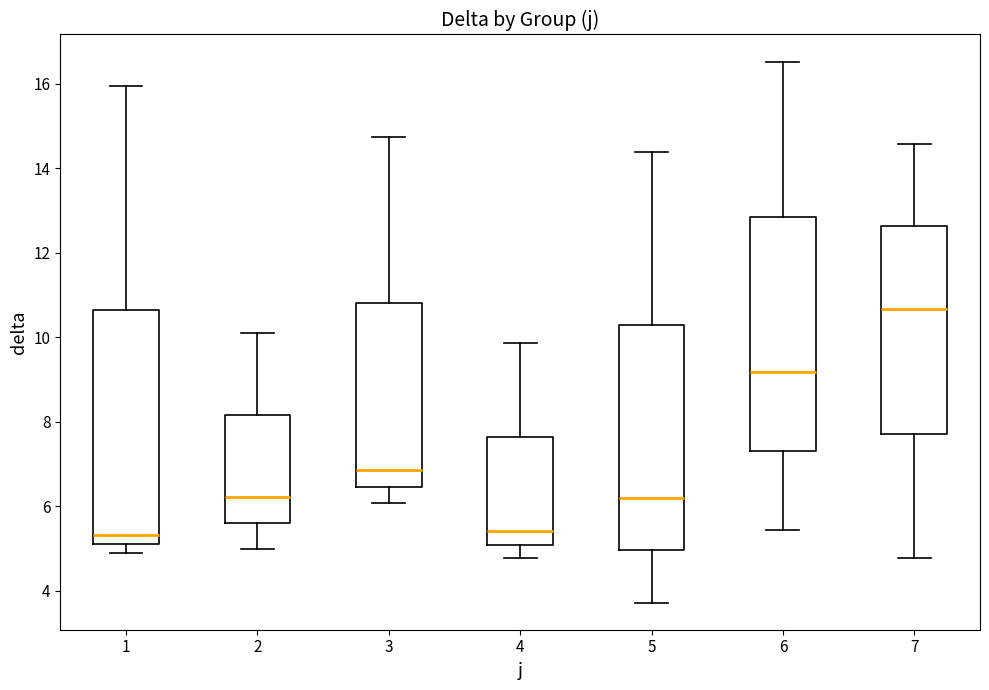

Reading left to right, read every box against the y-axis: the position of its median line, the range the box covers, and the ends of its whiskers. The values are not printed on the chart, so give them approximately, as read against the axis.

1: median 5.4, box 5.2 to 10.6, whiskers 4.8 to 16.0
2: median 6.2, box 5.6 to 8.2, whiskers 5.0 to 10.0
3: median 6.8, box 6.4 to 10.8, whiskers 6.0 to 14.8
4: median 5.4, box 5.0 to 7.6, whiskers 4.8 to 9.8
5: median 6.2, box 5.0 to 10.2, whiskers 3.8 to 14.4
6: median 9.2, box 7.4 to 12.8, whiskers 5.4 to 16.6
7: median 10.6, box 7.8 to 12.6, whiskers 4.8 to 14.6